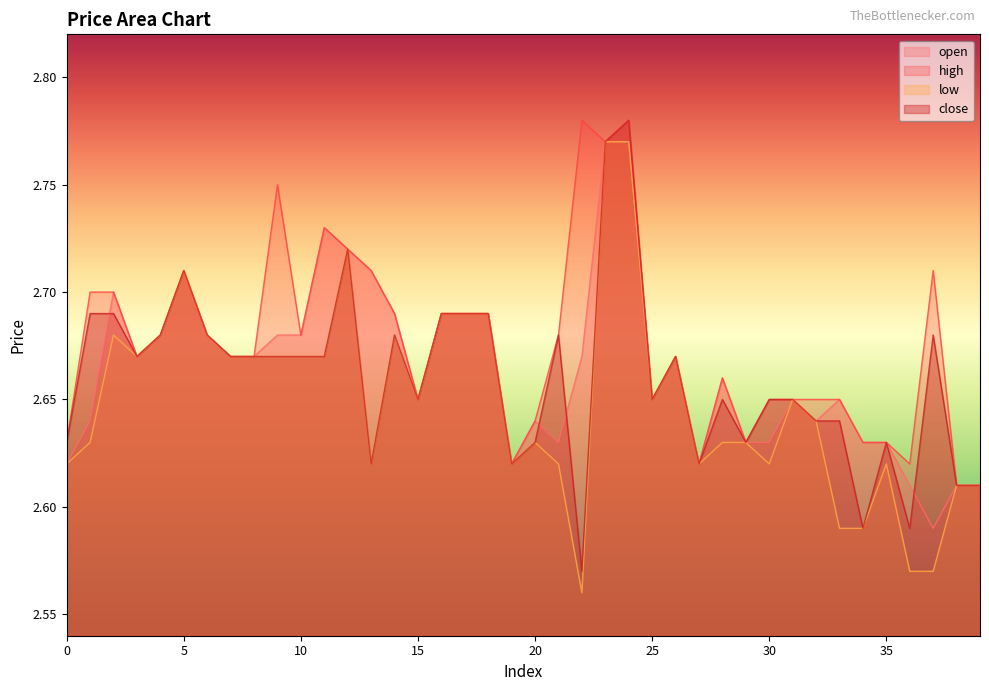

True or false: close and low cross at least once.

False